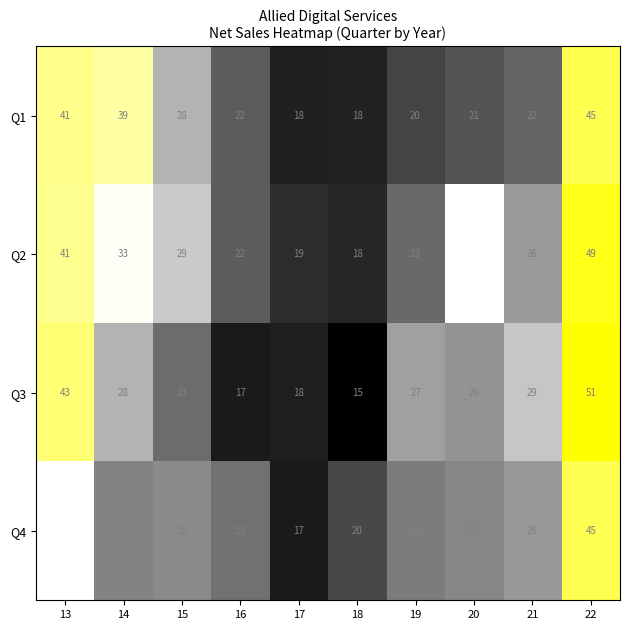

How many data points in Q3 are less than 27?

5